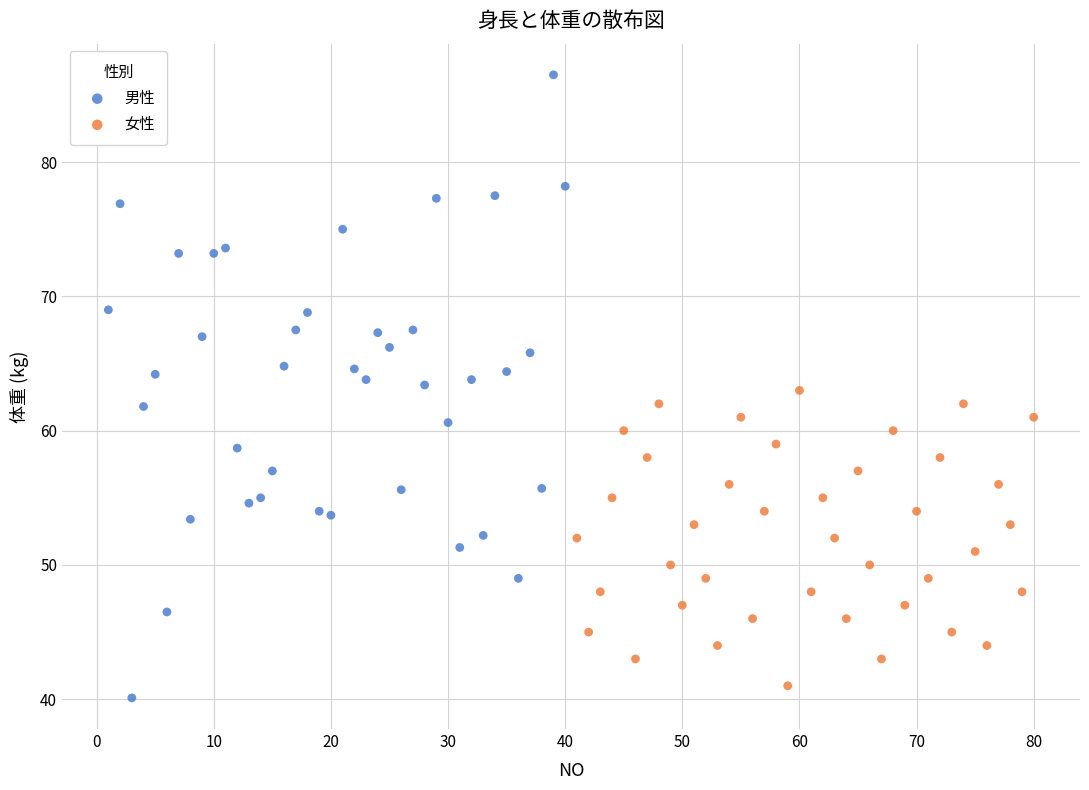

Which series reaches the maximum Y coordinate?

男性